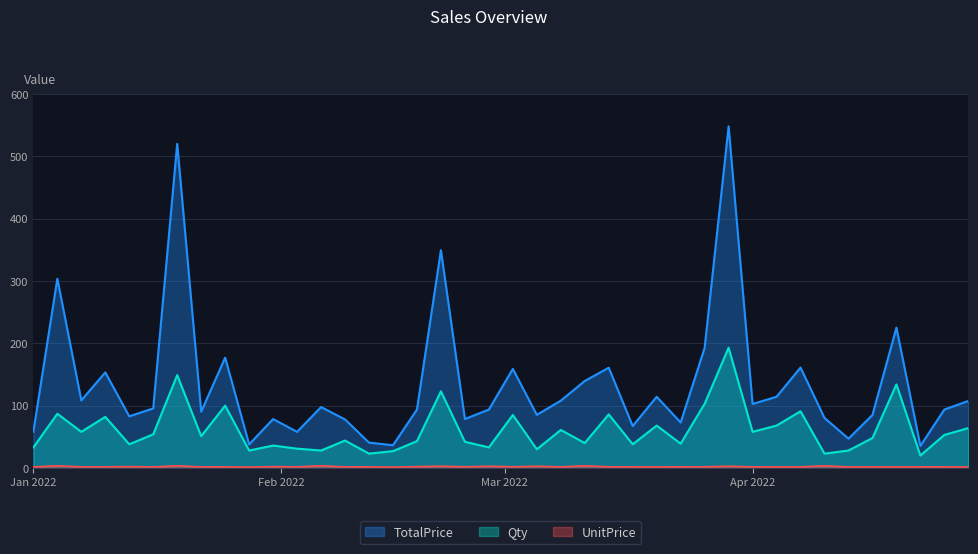

What is the difference between the second highest and minimum values in the Qty series?

129.0